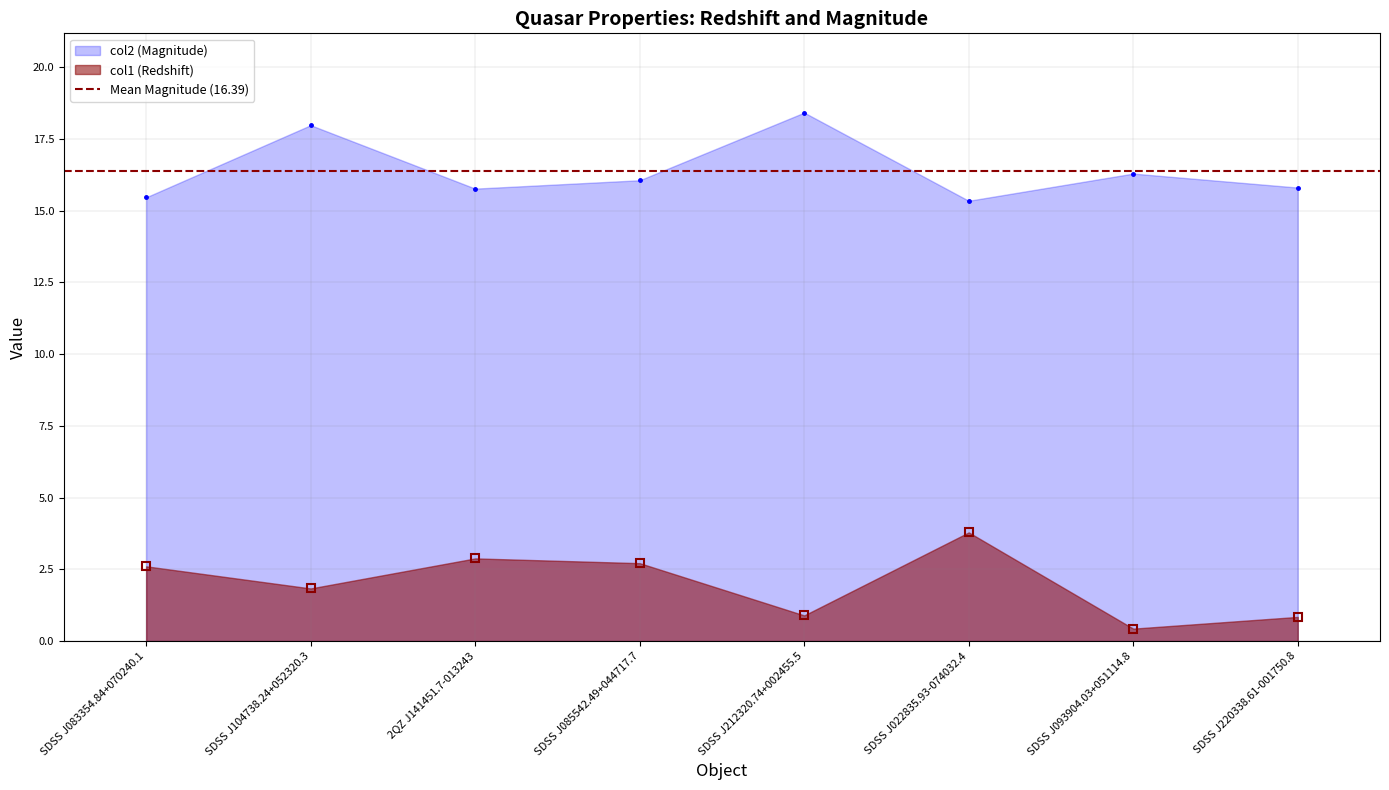

How many data points in col1 are less than 2?

4